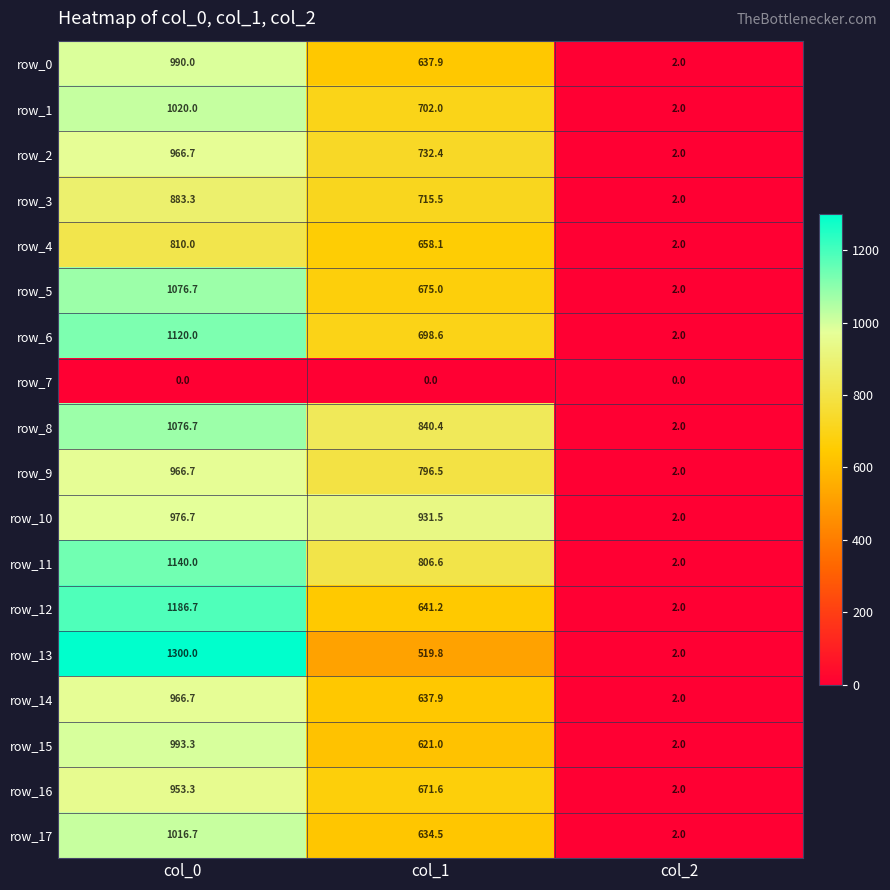

Which series has the largest range (max minus min)?

row_13